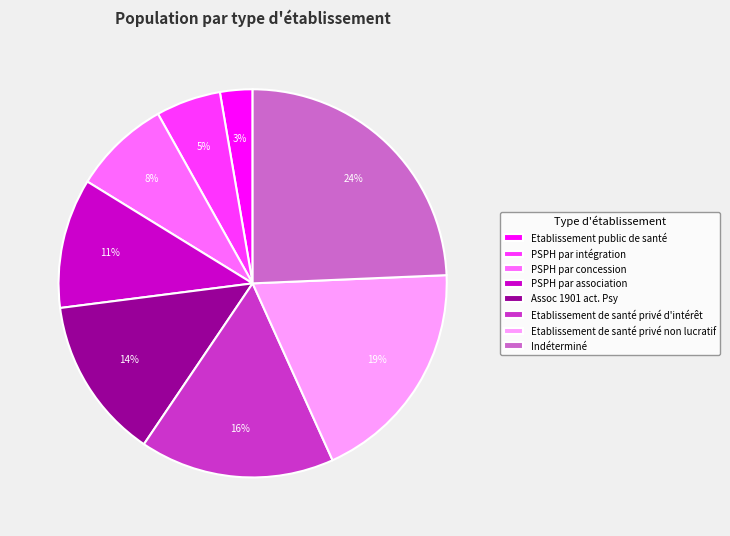

To the nearest percent, what is the difference between the Indéterminé and PSPH par intégration slice percentages?

19%